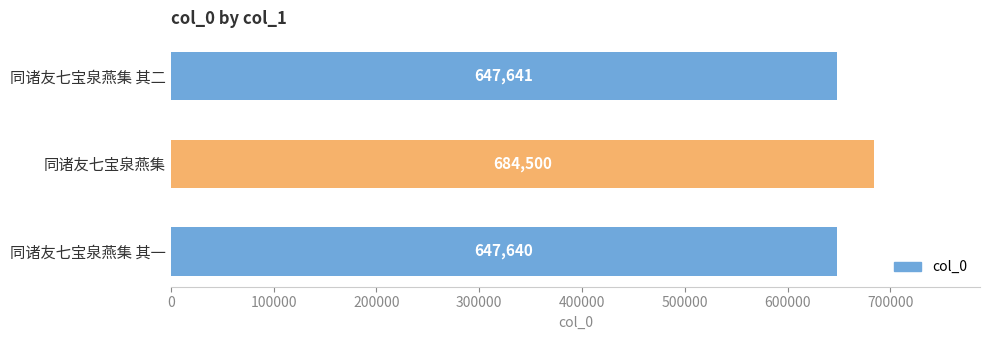

List the labels in order of value, largest first.

同诸友七宝泉燕集, 同诸友七宝泉燕集 其二, 同诸友七宝泉燕集 其一